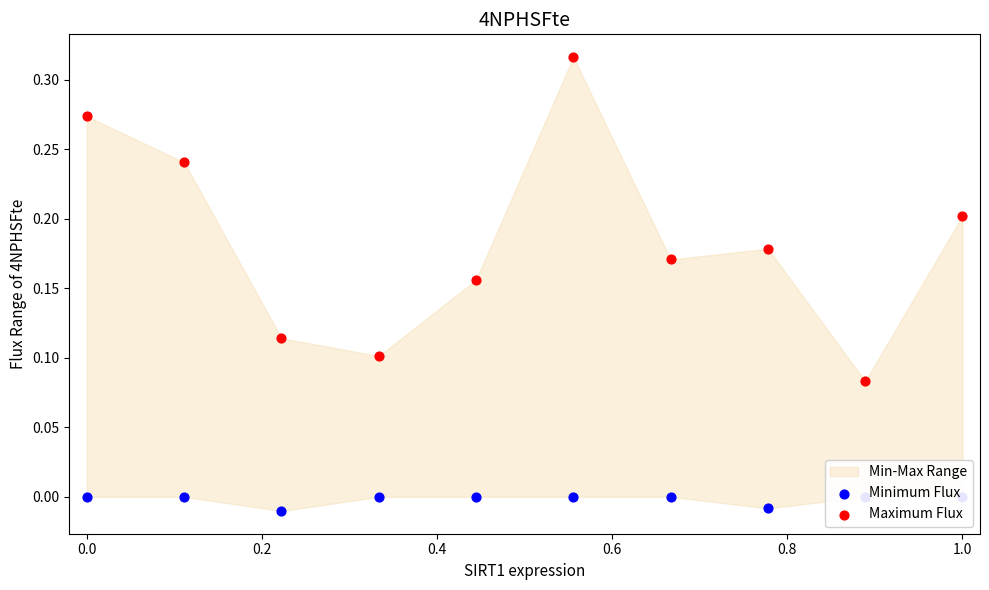

Which series has the widest spread of Y values?

Maximum Flux